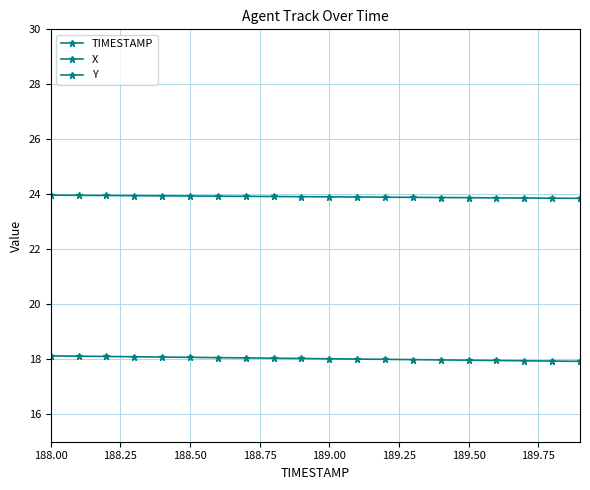

What is the difference between the second highest and minimum values in the Y series?

0.2